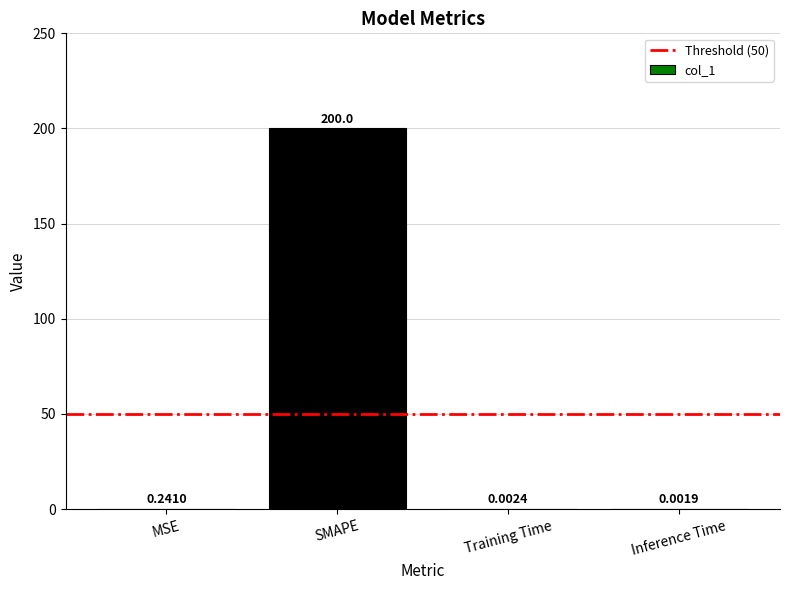

Which label corresponds to the largest value in the chart?

SMAPE